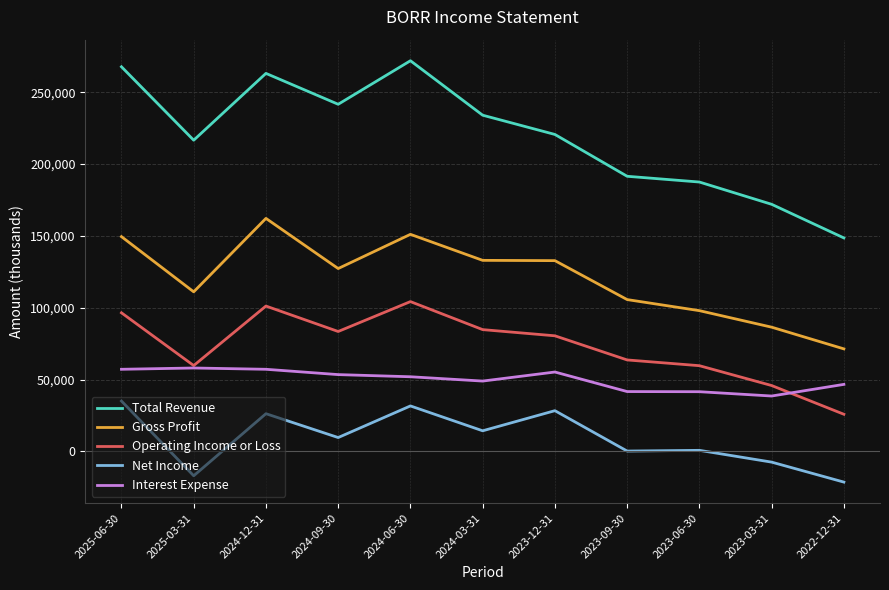

What is the difference between the Total Revenue values at 2024-09-30 and 2025-06-30?

26100